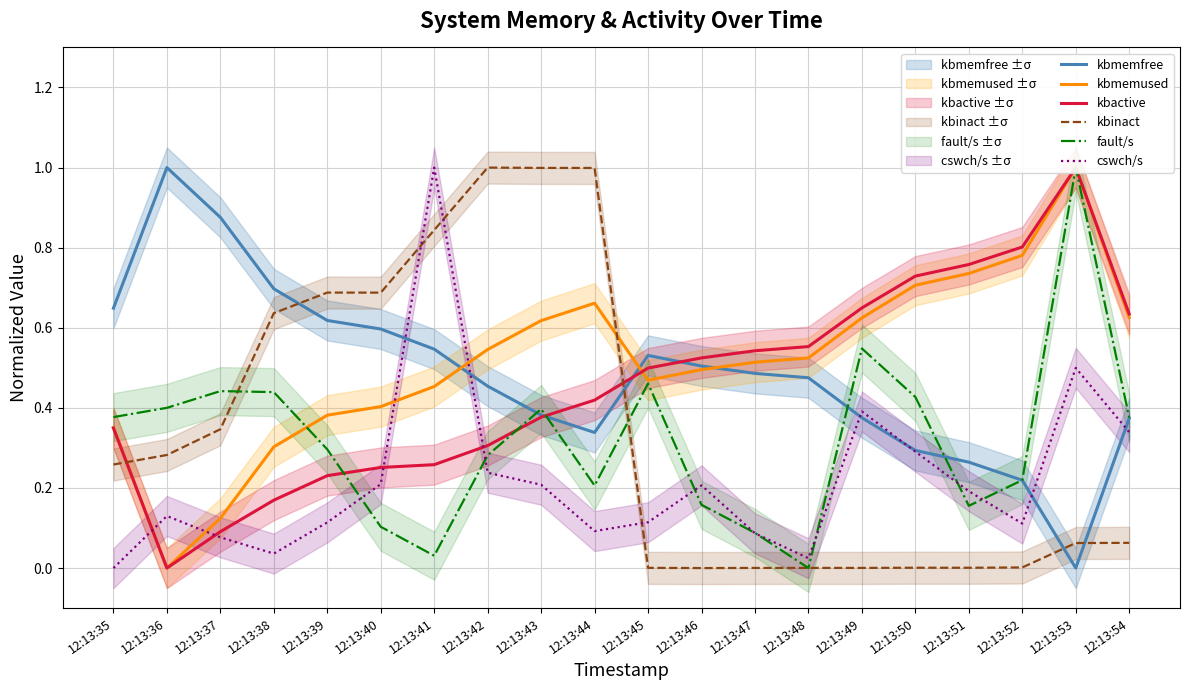

Between 12:13:46 and 12:13:39, which is larger?

12:13:39